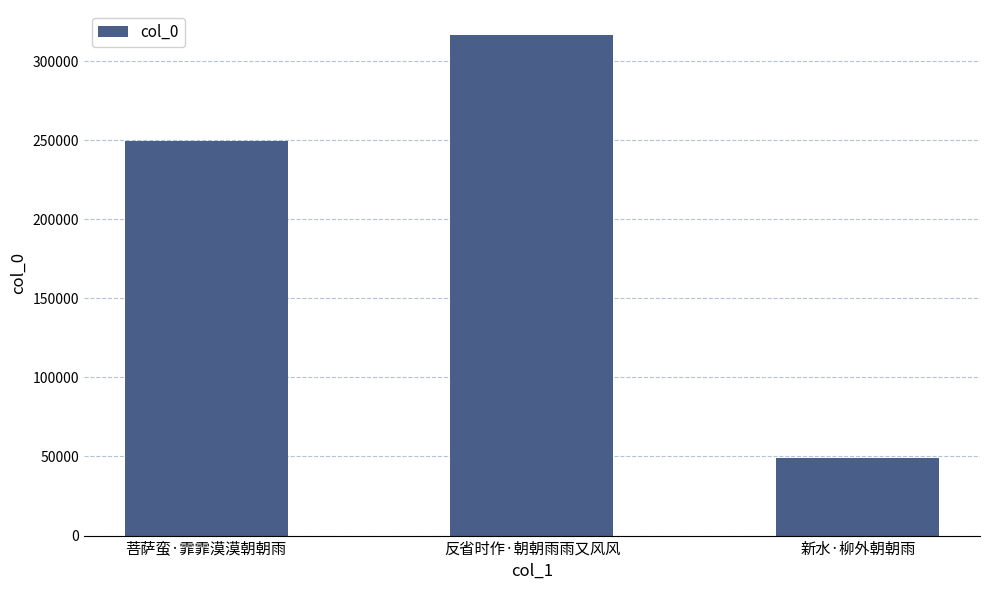

Reading left to right, what are all the values shown in this chart?

菩萨蛮·霏霏漠漠朝朝雨=249723	反省时作·朝朝雨雨又风风=316451	新水·柳外朝朝雨=49167